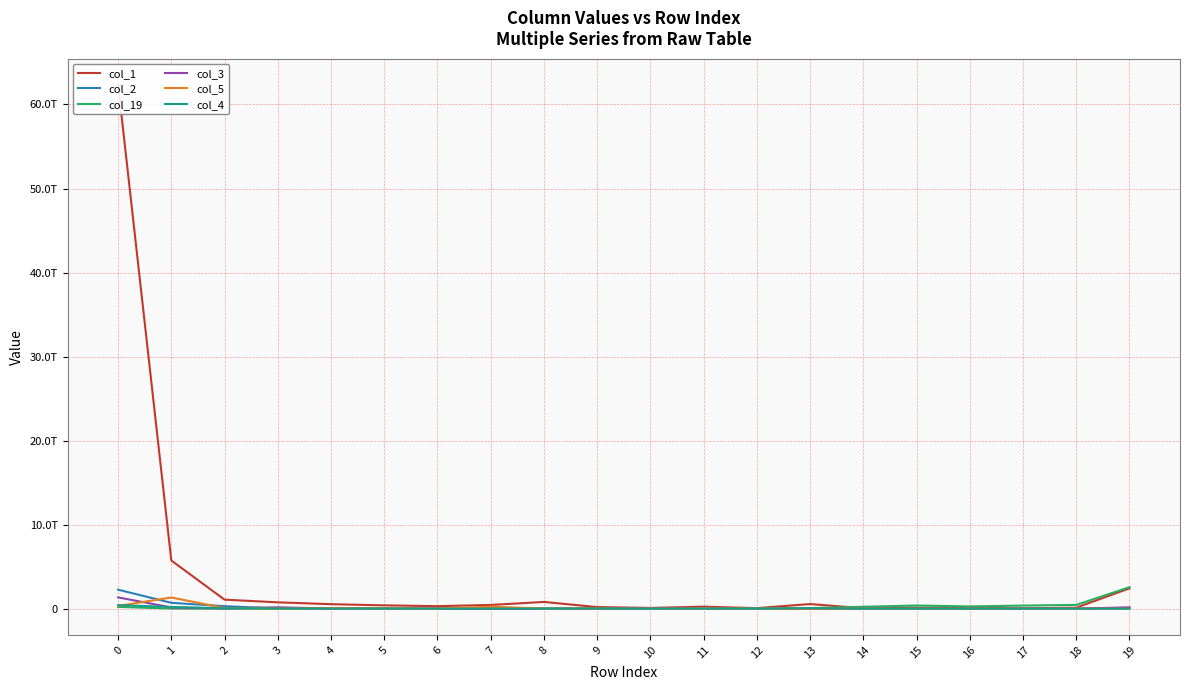

What are all the series names shown in the legend?

col_1, col_2, col_19, col_3, col_5, col_4